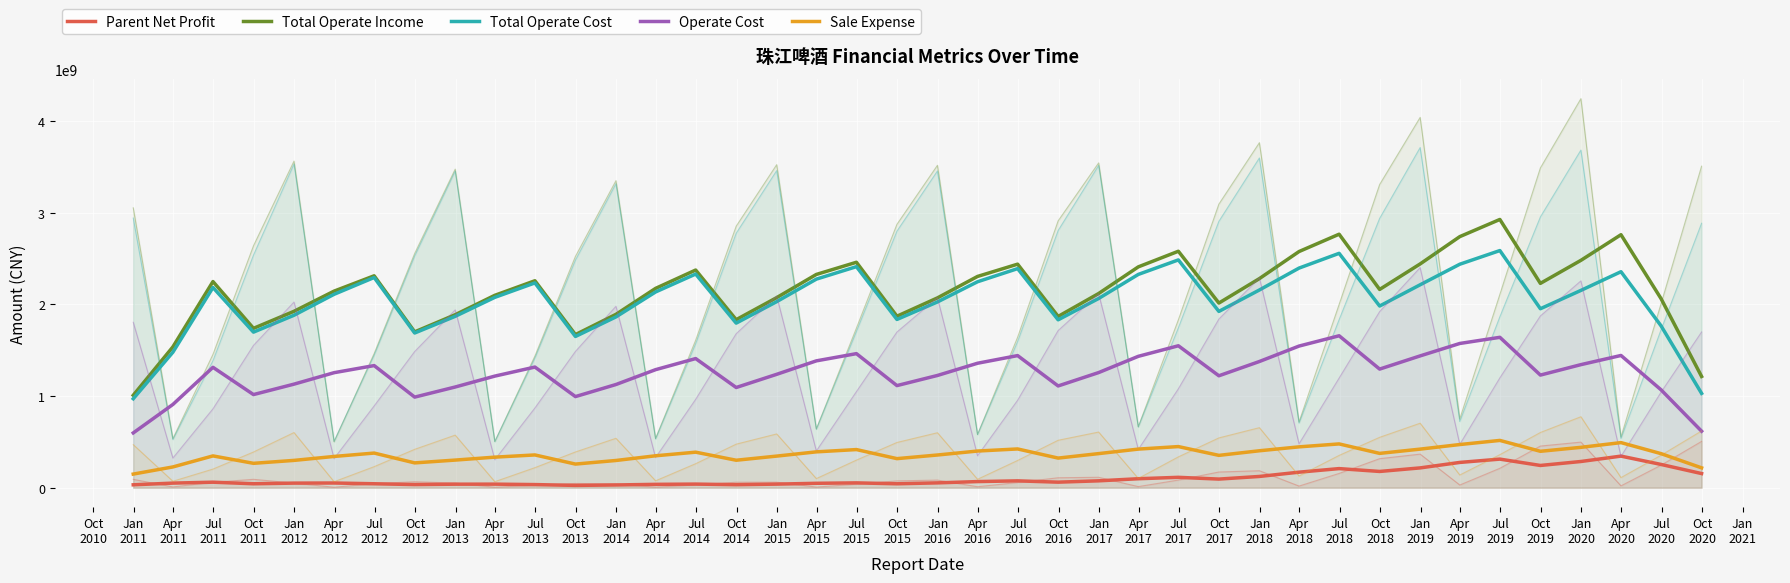

How many series are shown in this chart?

5